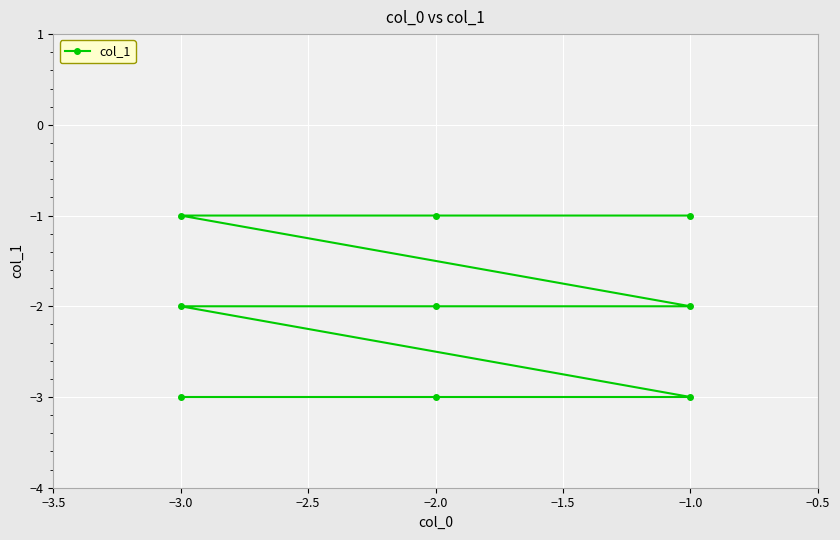

Between −1.0 and −3.0, which is larger?

−1.0